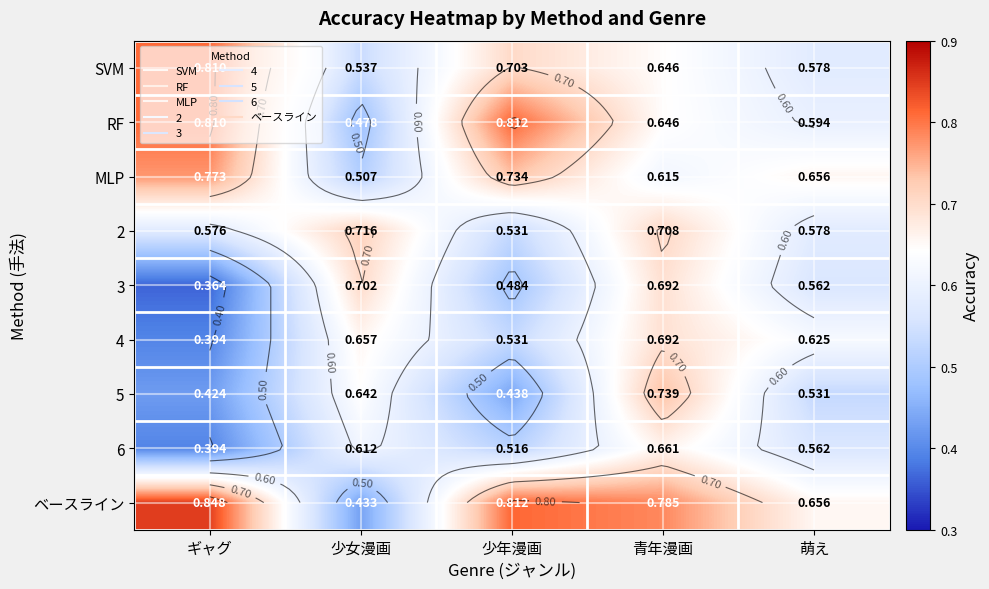

The value of 2 at ギャグ is 1.0. True or false?

False